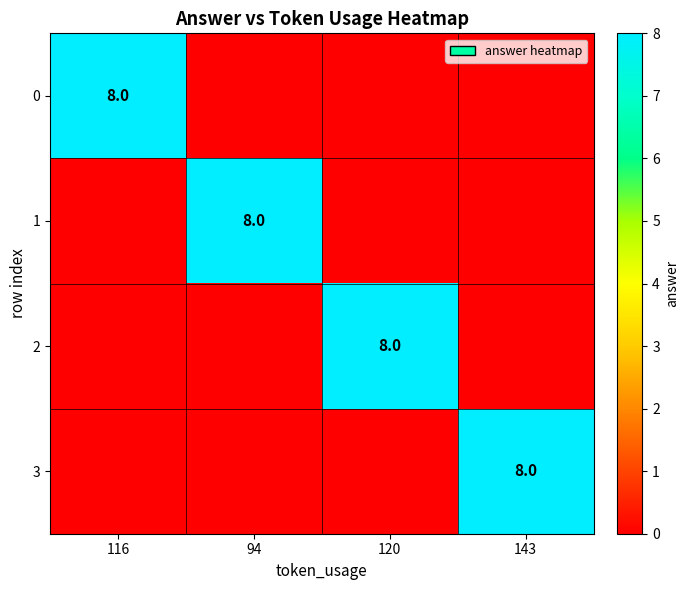

True or false: 1 has a value of 2 at 94.

False